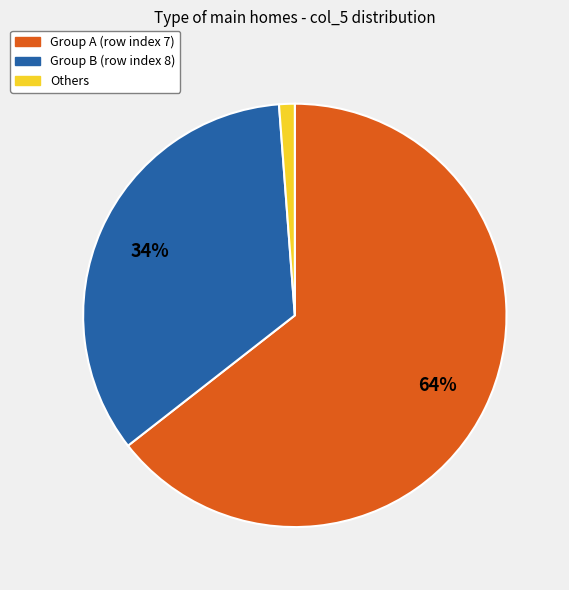

To the nearest percent, what is the average slice percentage?

33%